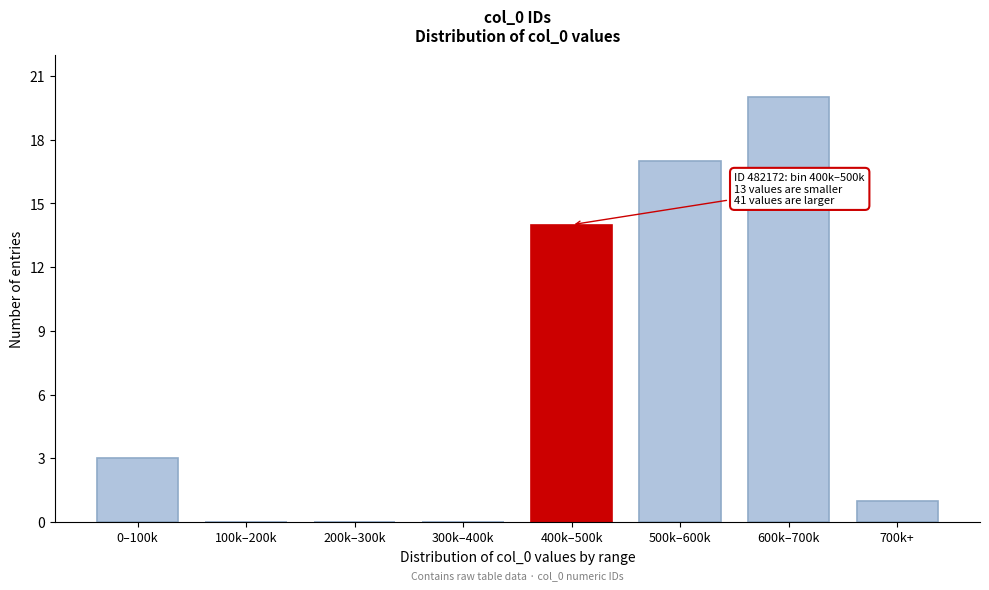

Reading right to left, list all the values displayed in this chart.

700k+=1	600k–700k=20	500k–600k=17	400k–500k=14	300k–400k=0	200k–300k=0	100k–200k=0	0–100k=3